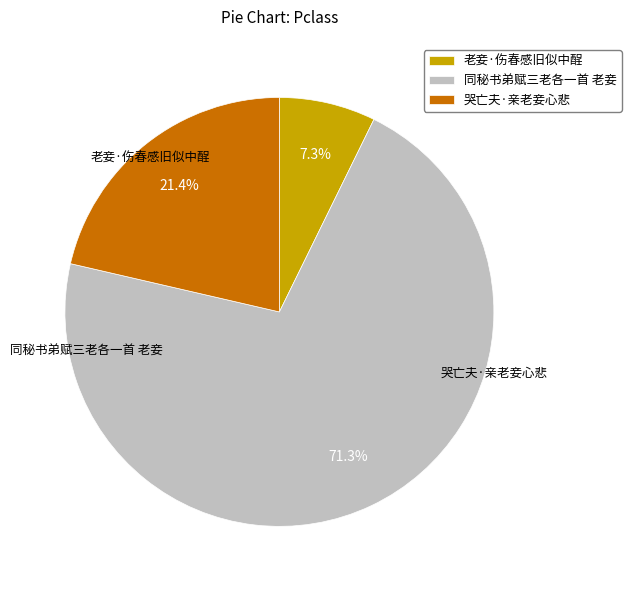

To the nearest percent, what is the difference between the largest and smallest slice percentages?

64%